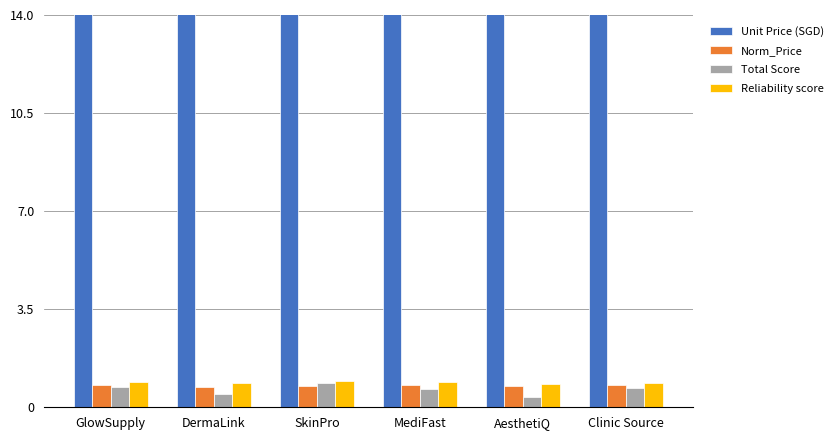

What is the value of the Norm_Price bar at the 5th from the left?

0.7